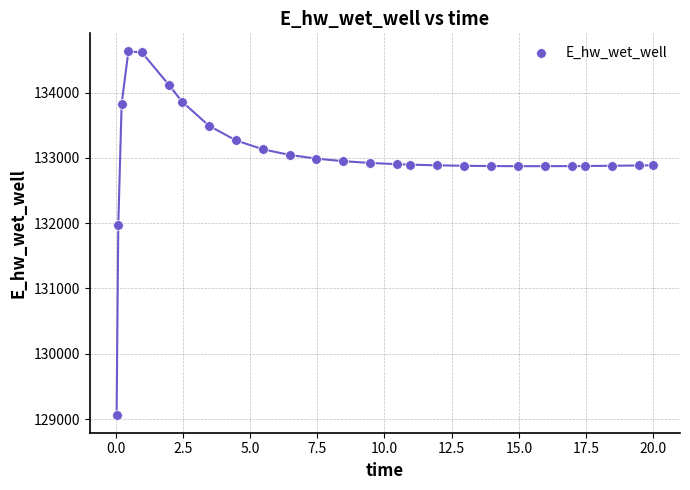

What is the range of Y values (max minus min)?

5557.6